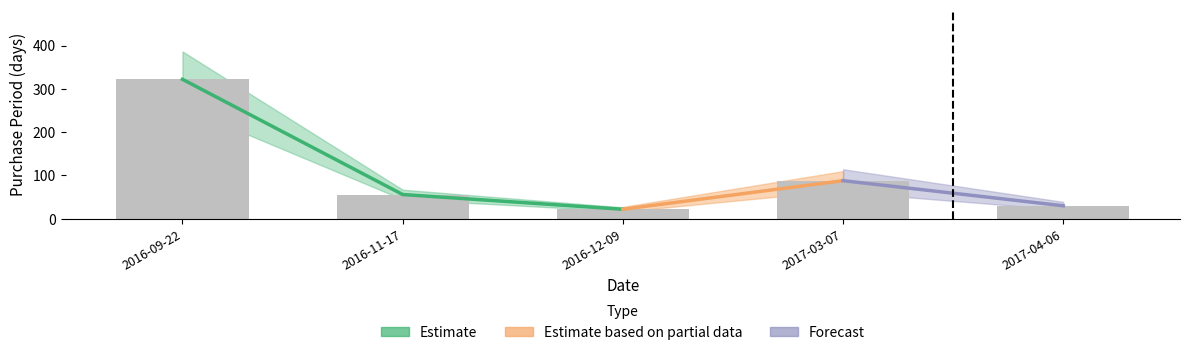

Rank the categories by value from highest to lowest.

2016-09-22, 2017-03-07, 2016-11-17, 2017-04-06, 2016-12-09